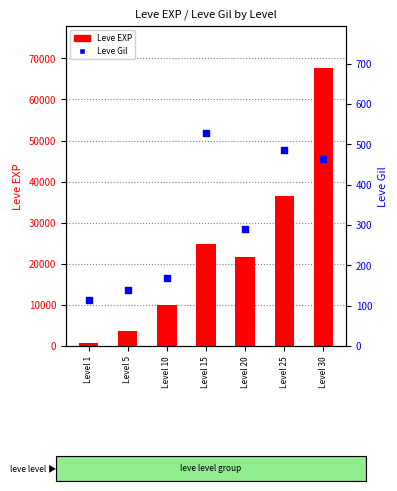

What are all the series names shown in the legend?

Leve EXP, Leve Gil